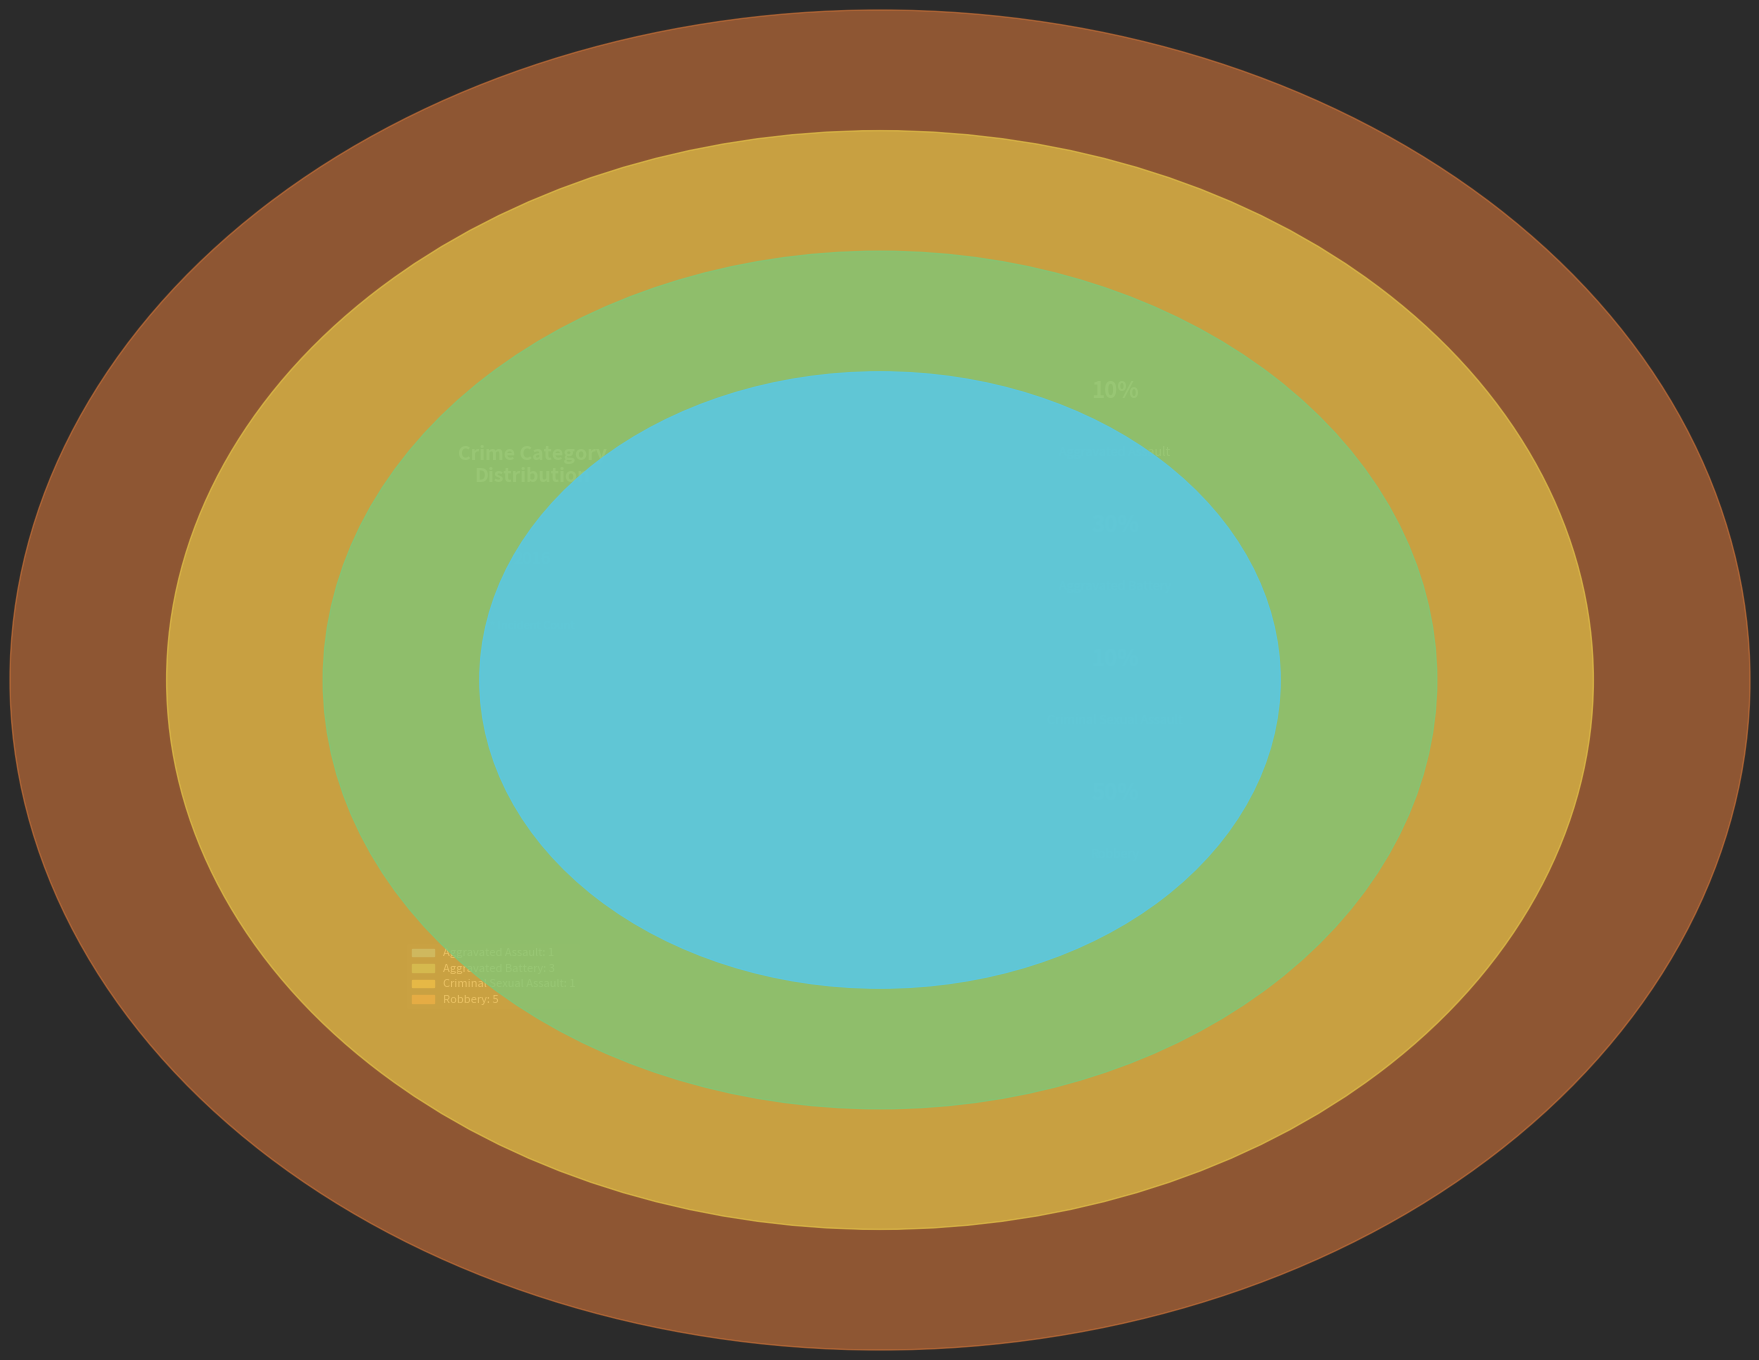

What percentage do Criminal Sexual Assault and Robbery together represent?

60.0%